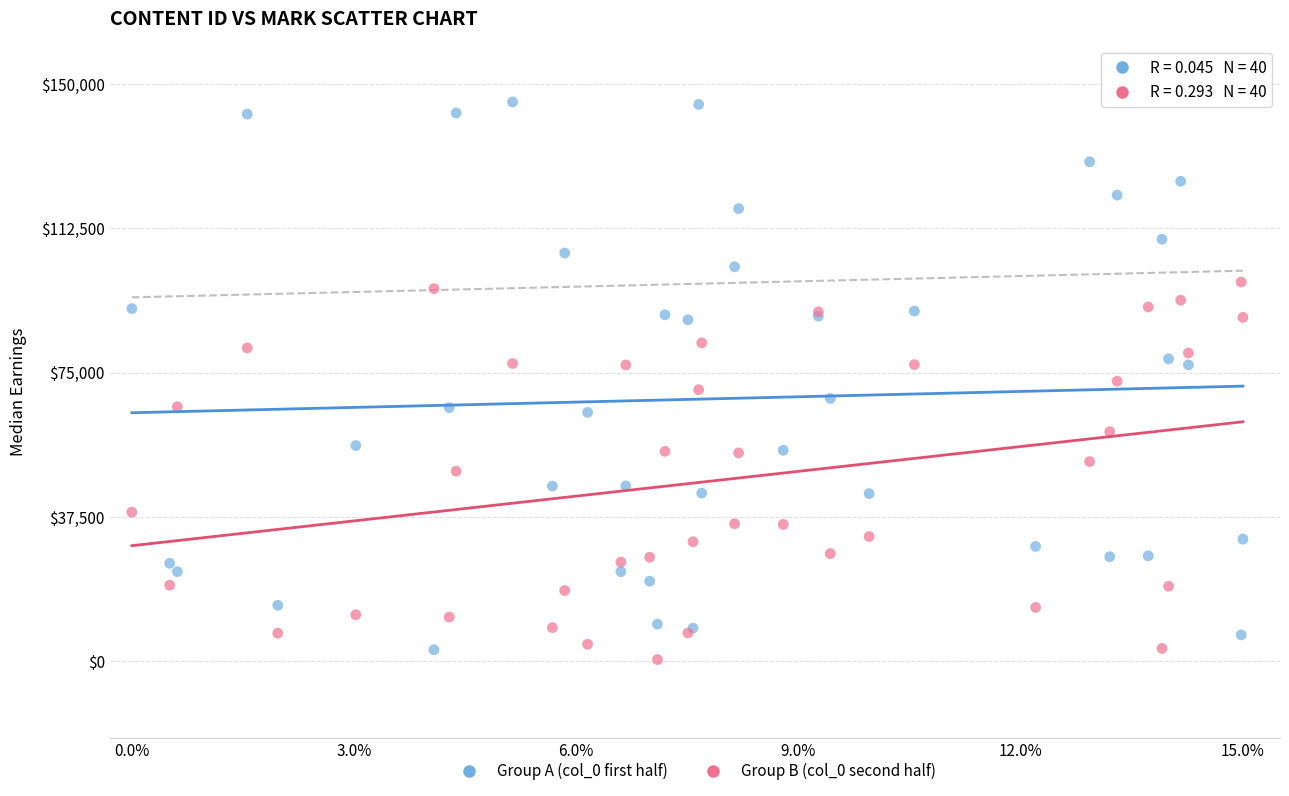

Which series has the widest spread of Y values?

Group A (col_0 first half)